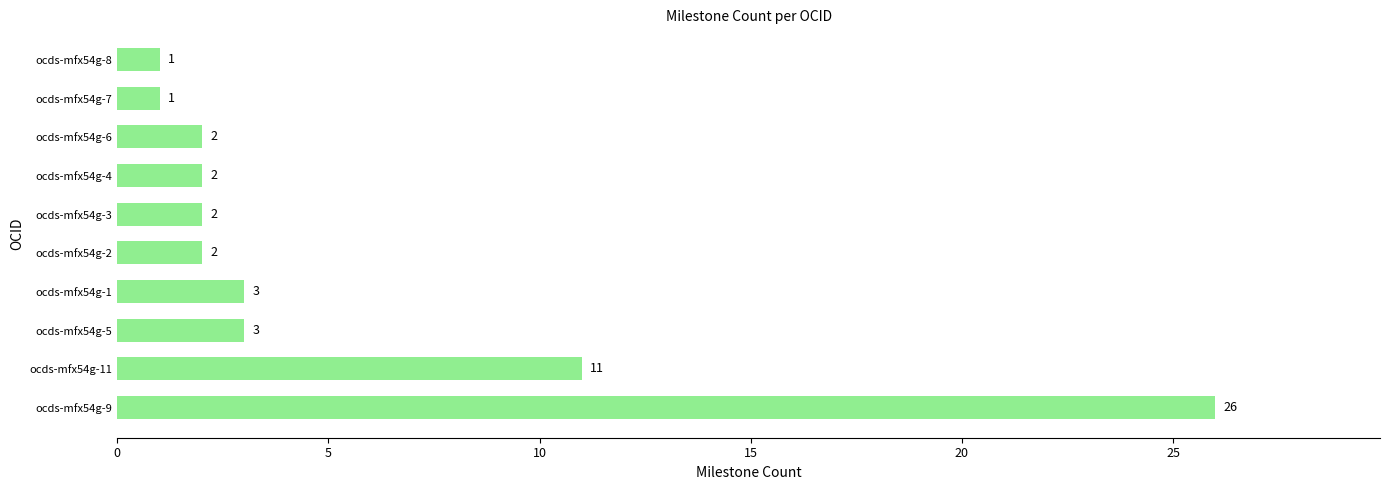

The chart shows a value of 2 at ocds-mfx54g-4. True or false?

True